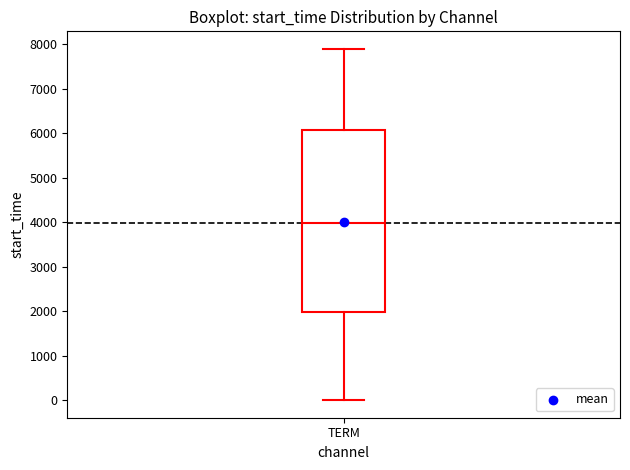

Where is the lower edge of the box for TERM on the y-axis? The values are not printed on the chart, so give them approximately, as read against the axis.

2000